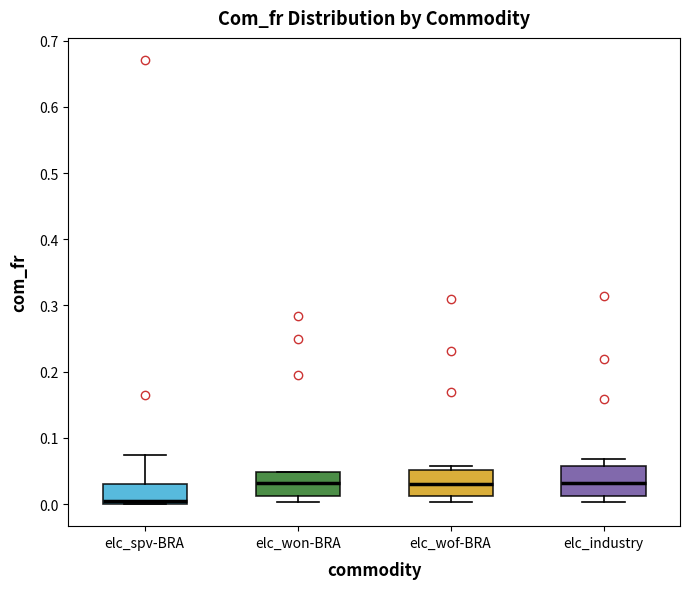

Reading left to right, read every box against the y-axis: the position of its median line, the range the box covers, and the ends of its whiskers. The values are not printed on the chart, so give them approximately, as read against the axis.

elc_spv-BRA: median 0.00 (just above the box's lower edge), box 0.00 to 0.03, whiskers 0.00 to 0.07
elc_won-BRA: median 0.03, box 0.01 to 0.05, whiskers 0.00 to 0.05
elc_wof-BRA: median 0.03, box 0.01 to 0.05, whiskers 0.00 to 0.06
elc_industry: median 0.03, box 0.01 to 0.06, whiskers 0.00 to 0.07